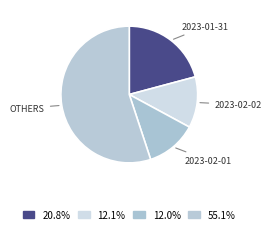

Which category has the biggest portion of the pie?

OTHERS